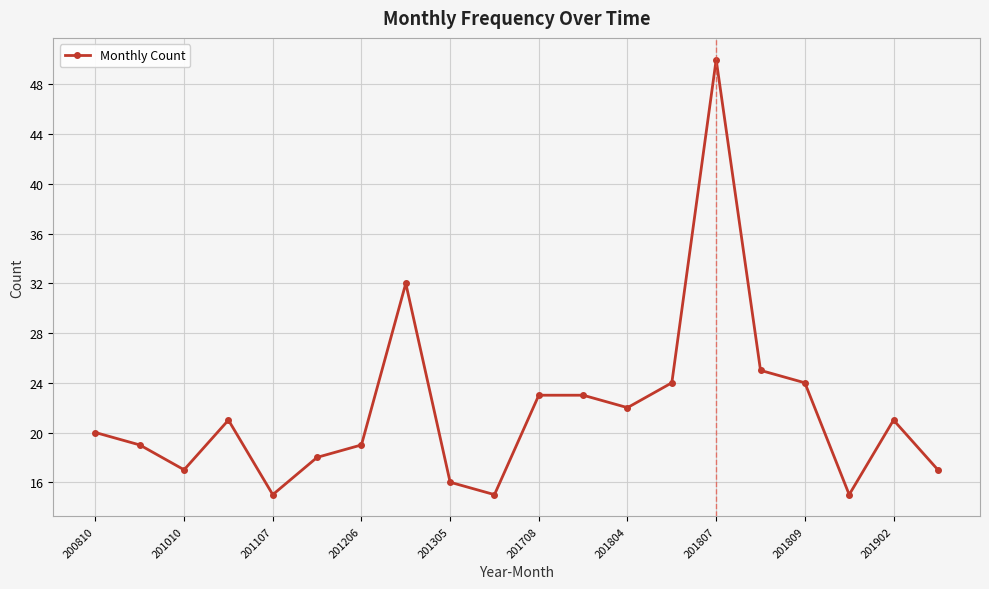

What is the average value?

22